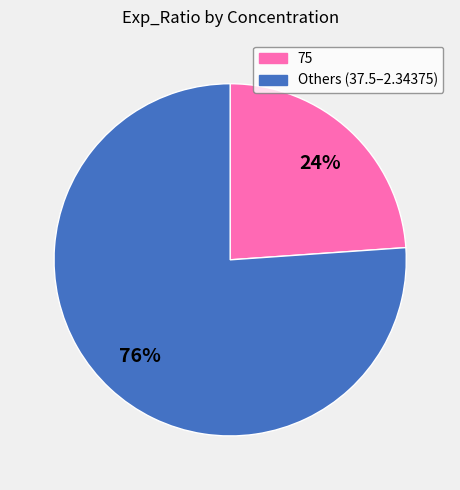

To the nearest percent, what is the difference between the largest and smallest slice percentages?

52%